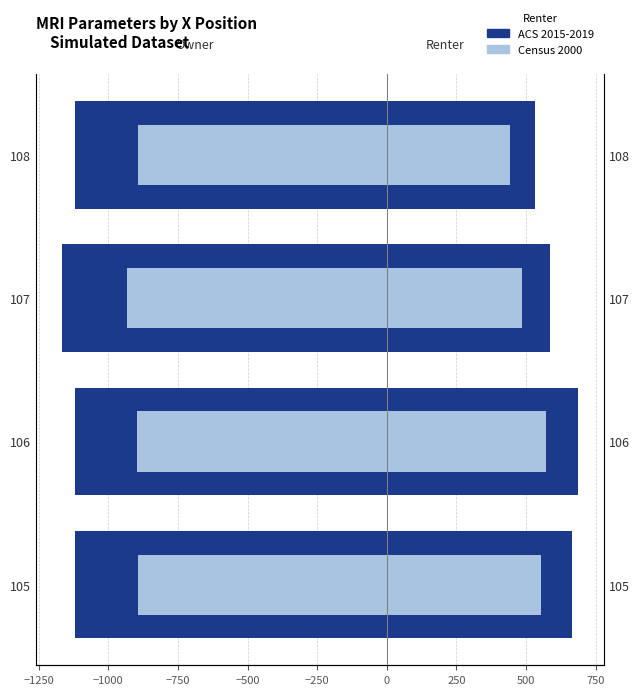

What is the value of the ACS 2015-2019 bar at the 2nd from the left?

-1121.5